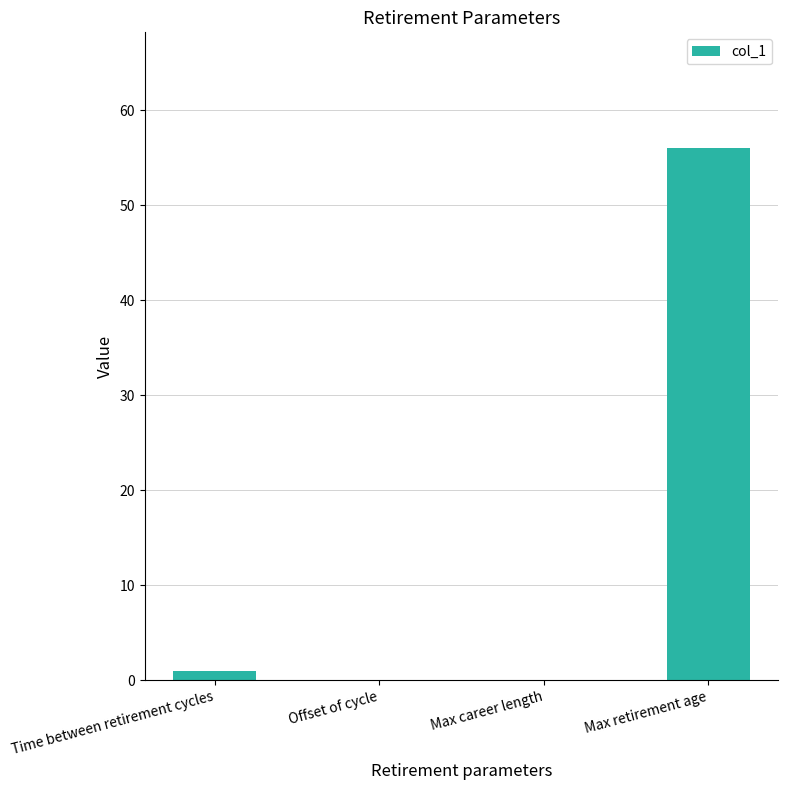

What is the change in value from Time between retirement cycles to Offset of cycle?

-1